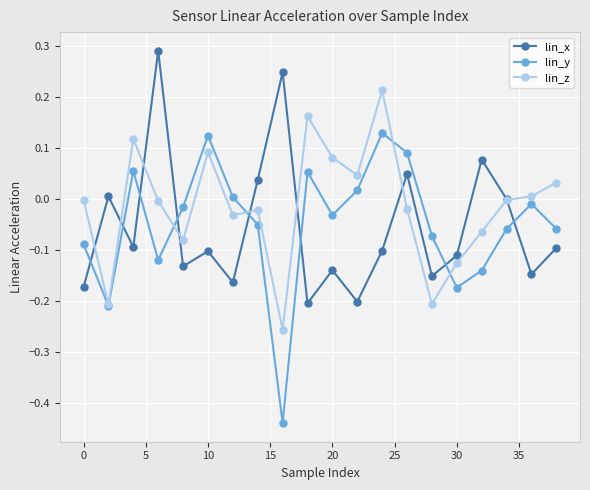

Which series has the widest spread of values?

lin_y